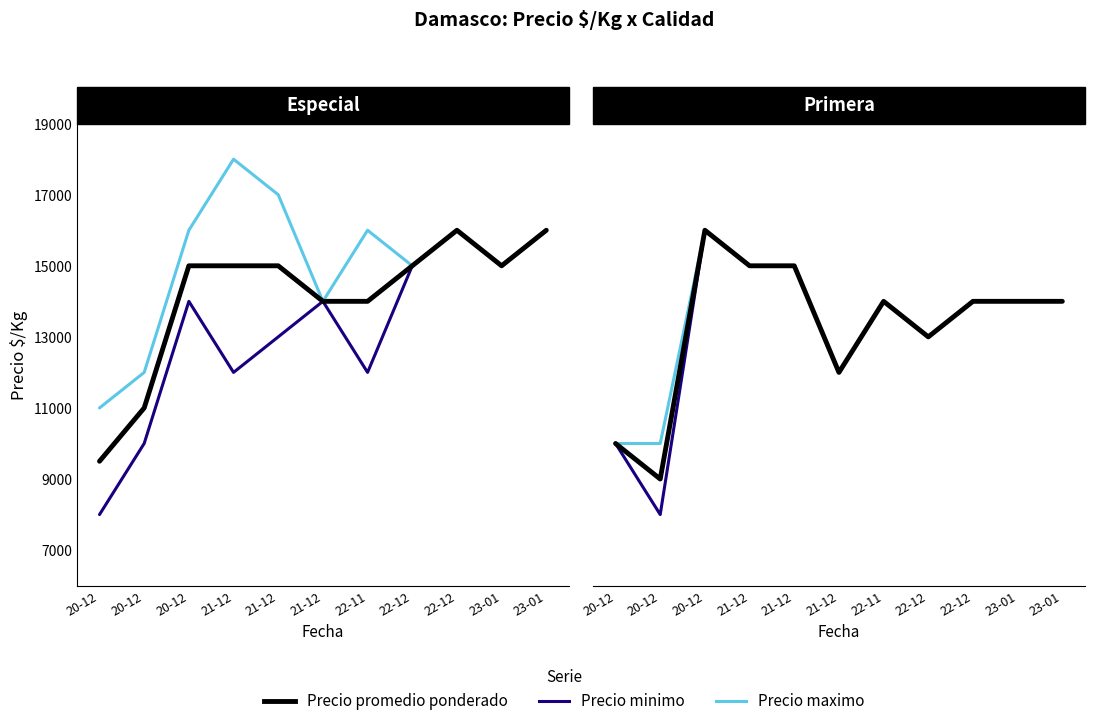

At how many categories does at least one series exceed 8420?

11